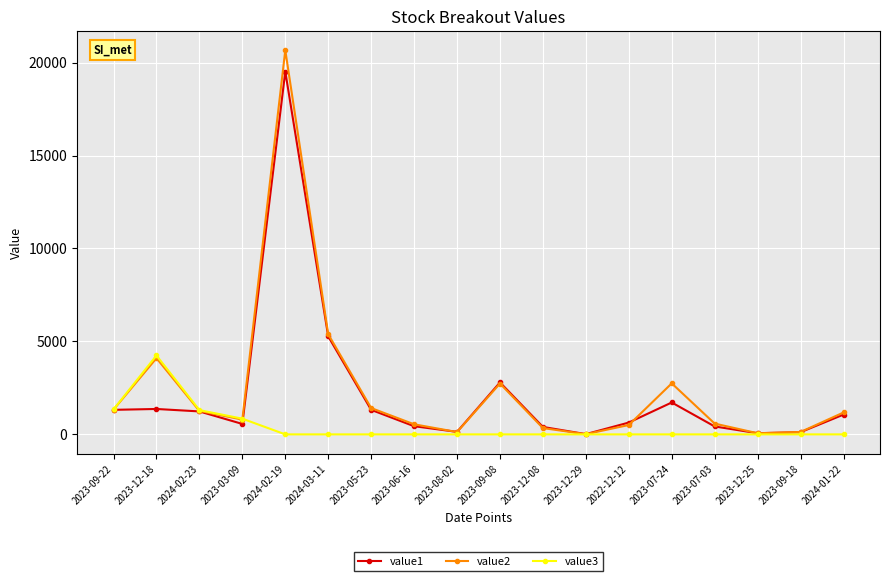

How many distinct data groups are displayed?

3